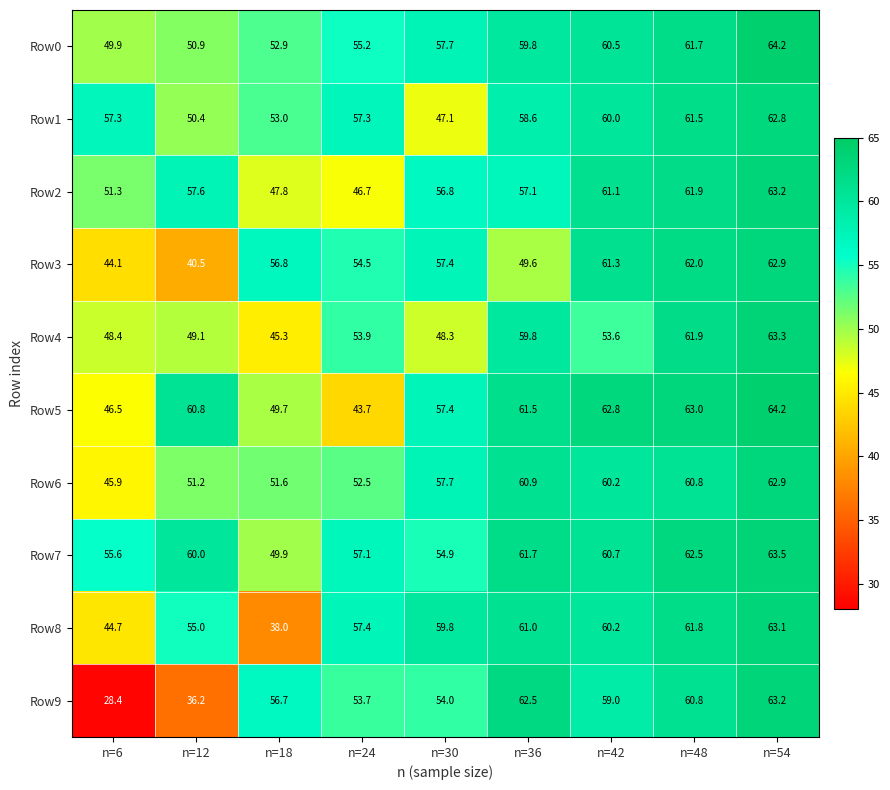

Rank the categories by Row5 value from lowest to highest.

n=24, n=6, n=18, n=30, n=12, n=36, n=42, n=48, n=54